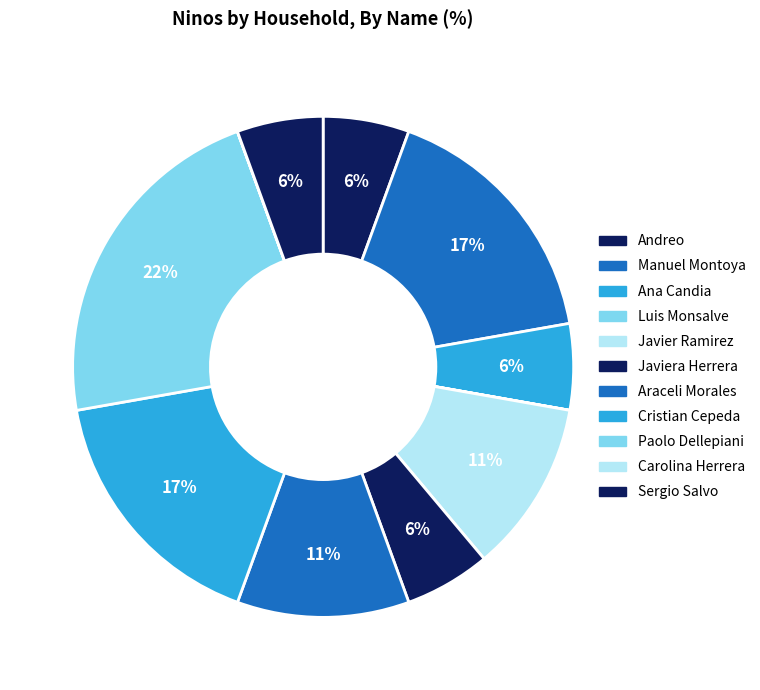

What is the ratio of the value at Manuel Montoya to the value at Andreo?

3.0